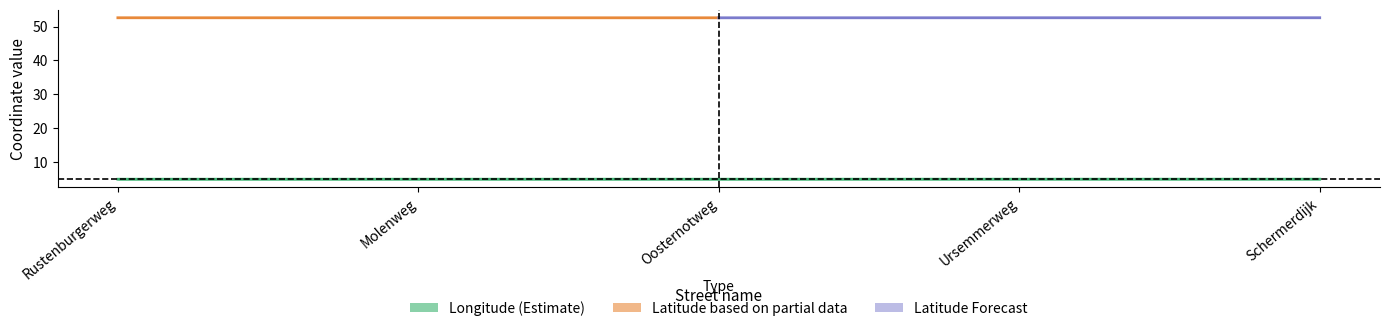

The longitude_mean series shows 1.9 at 15. True or false?

False